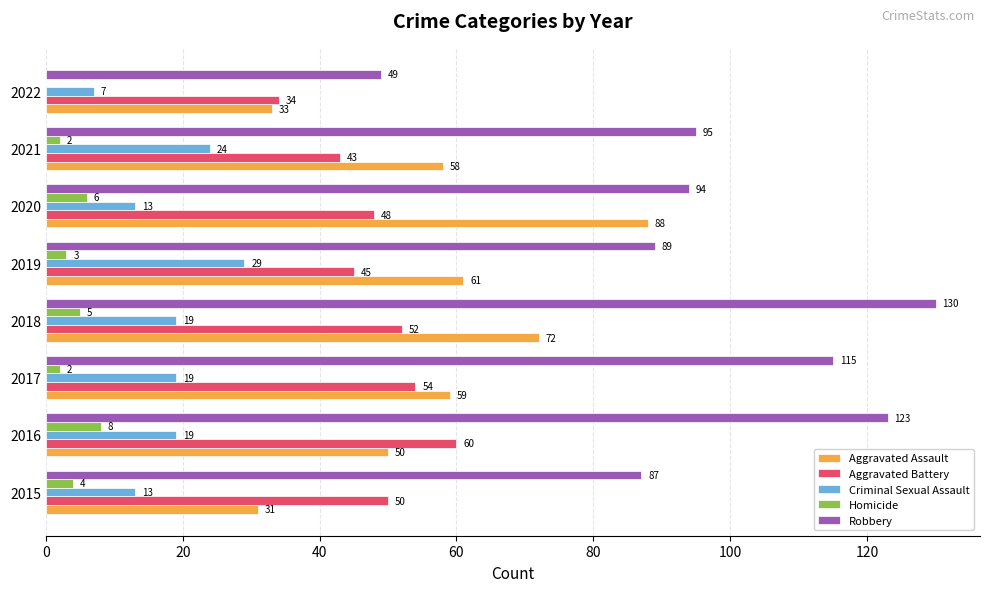

What is the approximate value of Aggravated Battery at 2022, to the nearest 5?

35